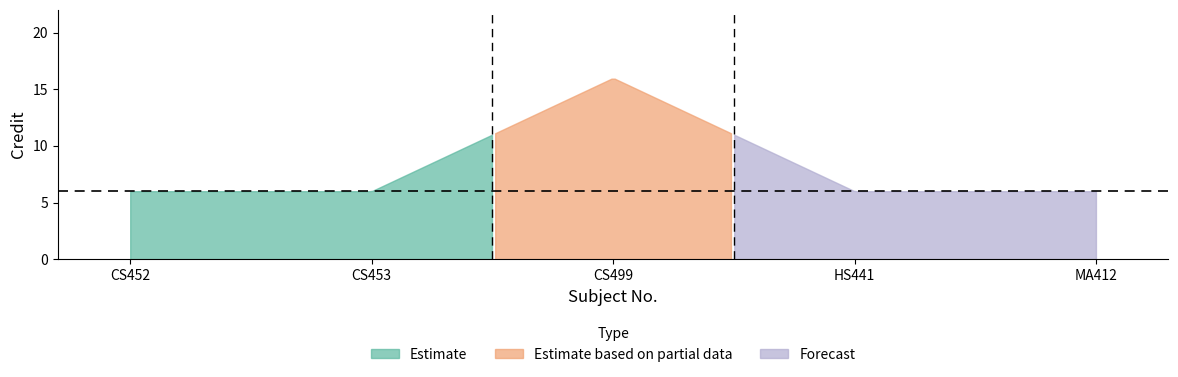

How many lines are shown in the chart?

1